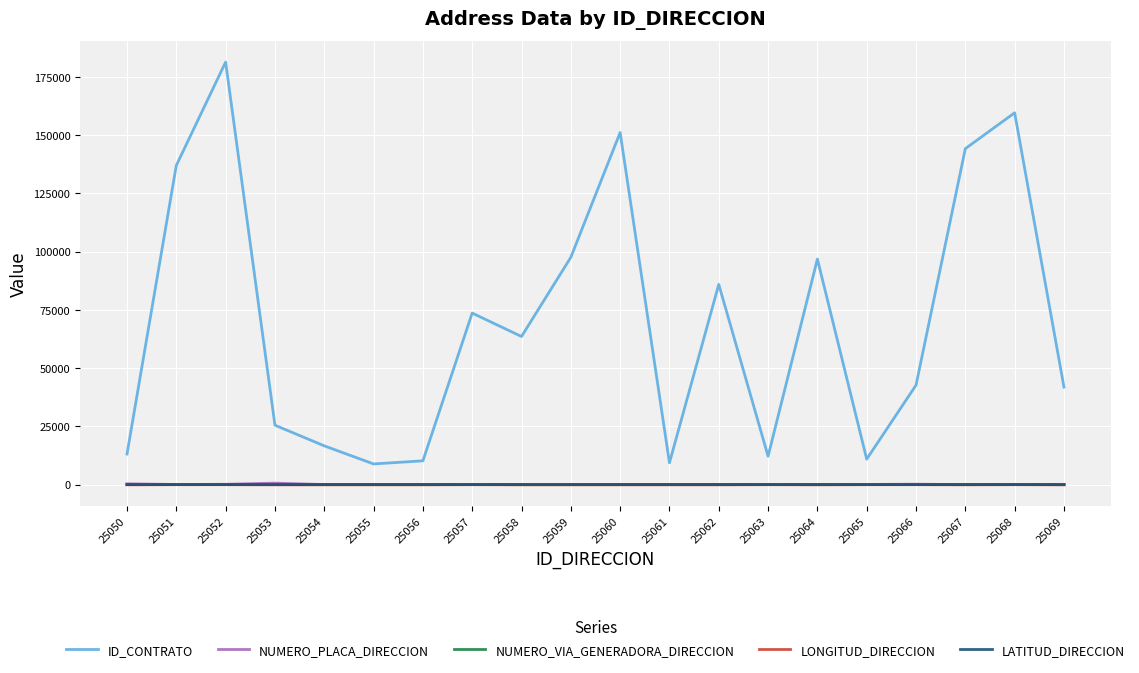

What is the greatest value displayed?

181395